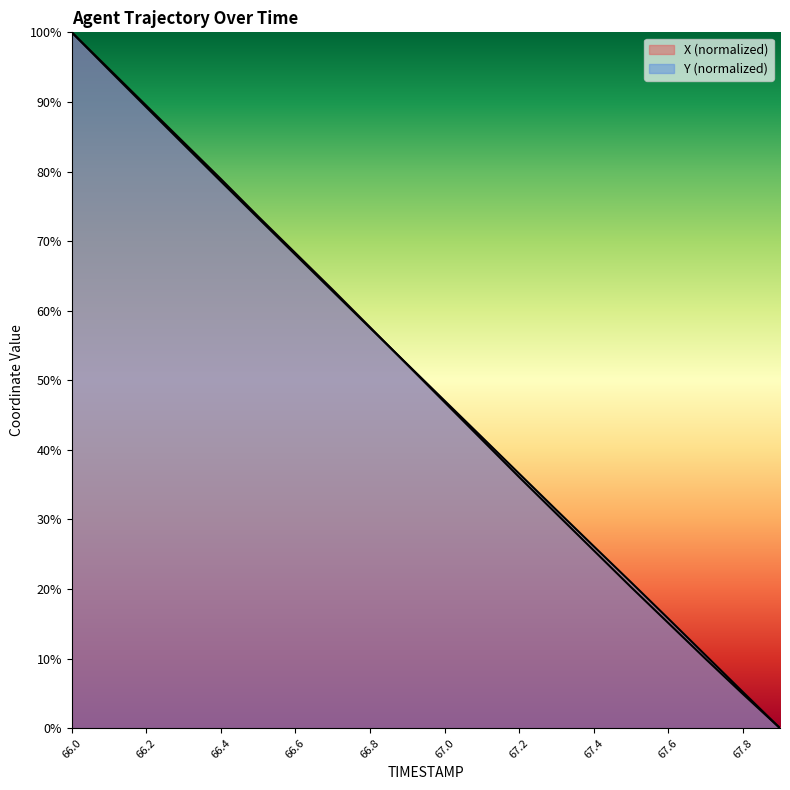

What is the sum of all X values?

993.2